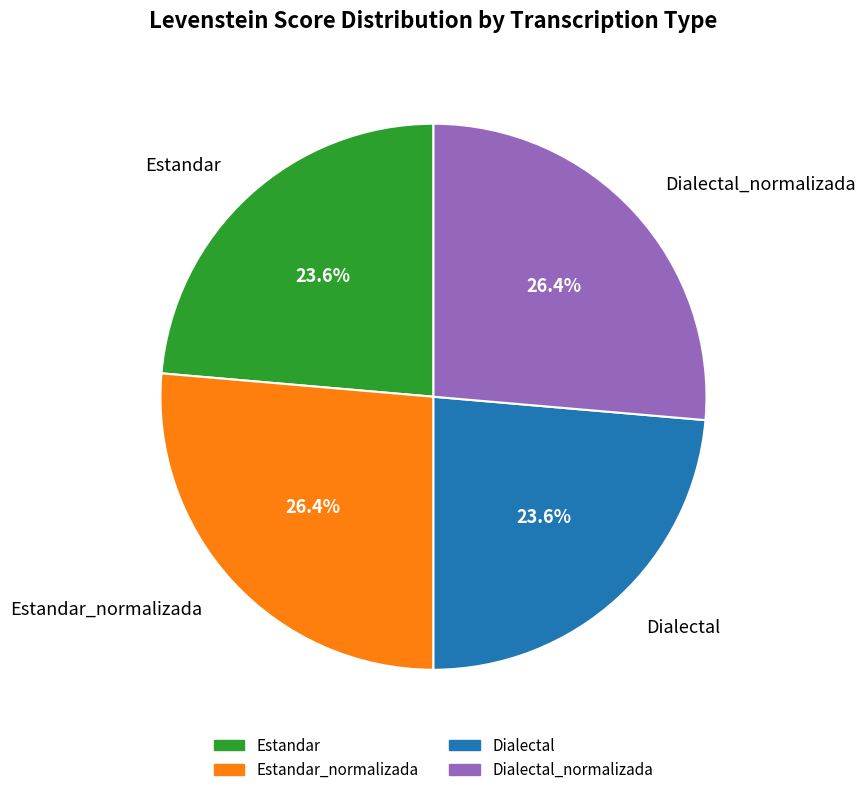

Which has a higher value, Estandar_normalizada or Dialectal?

Estandar_normalizada